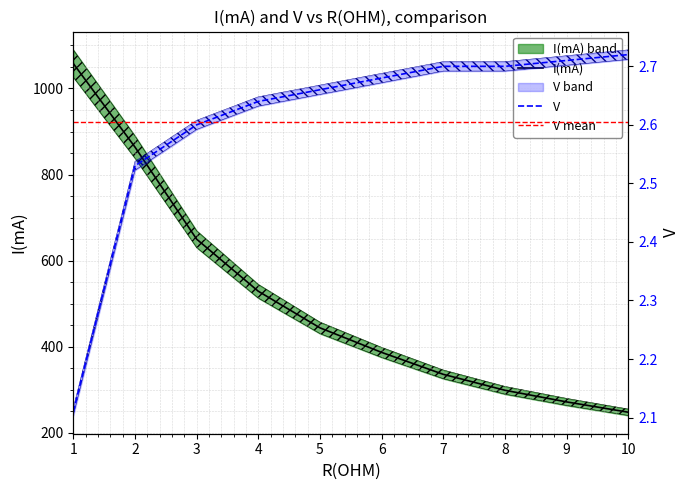

What is the total value across all series at 9?

274.7